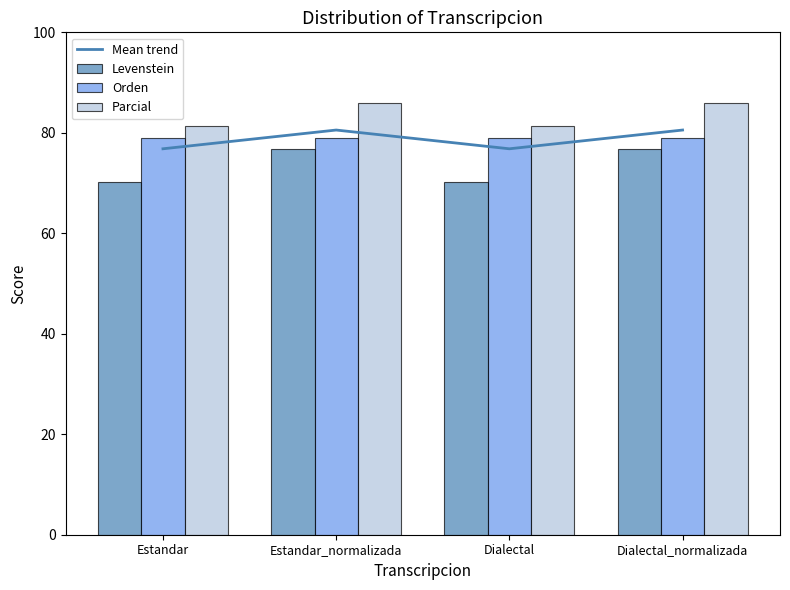

Which series has the largest total across all categories?

Parcial